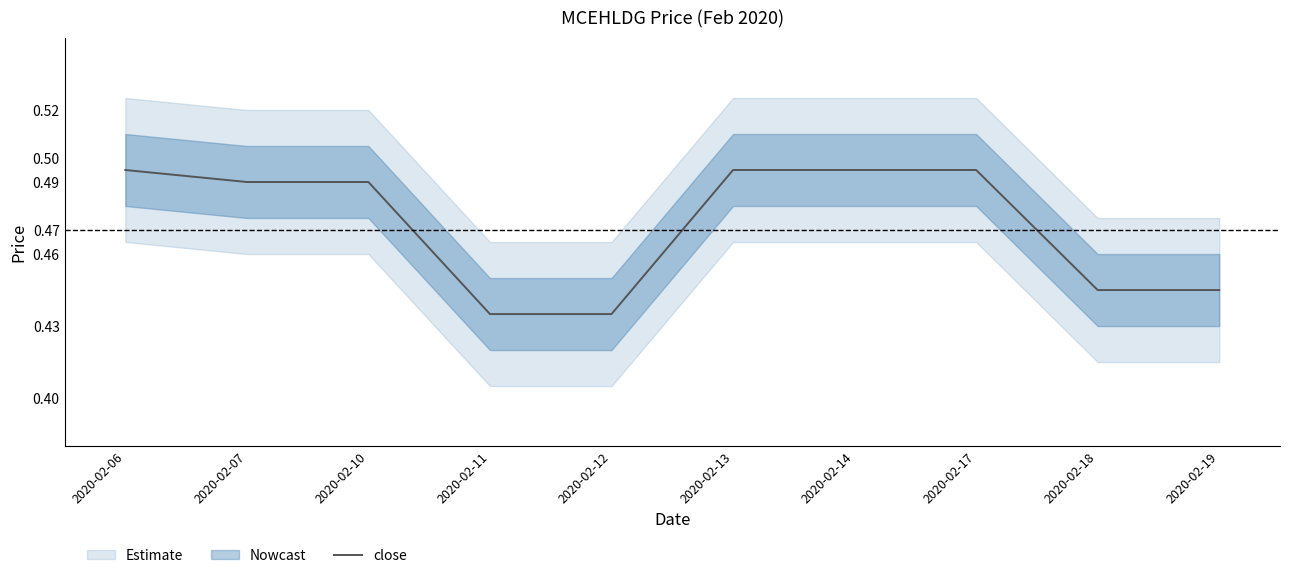

What is the difference between the maximum and second lowest values?

0.1